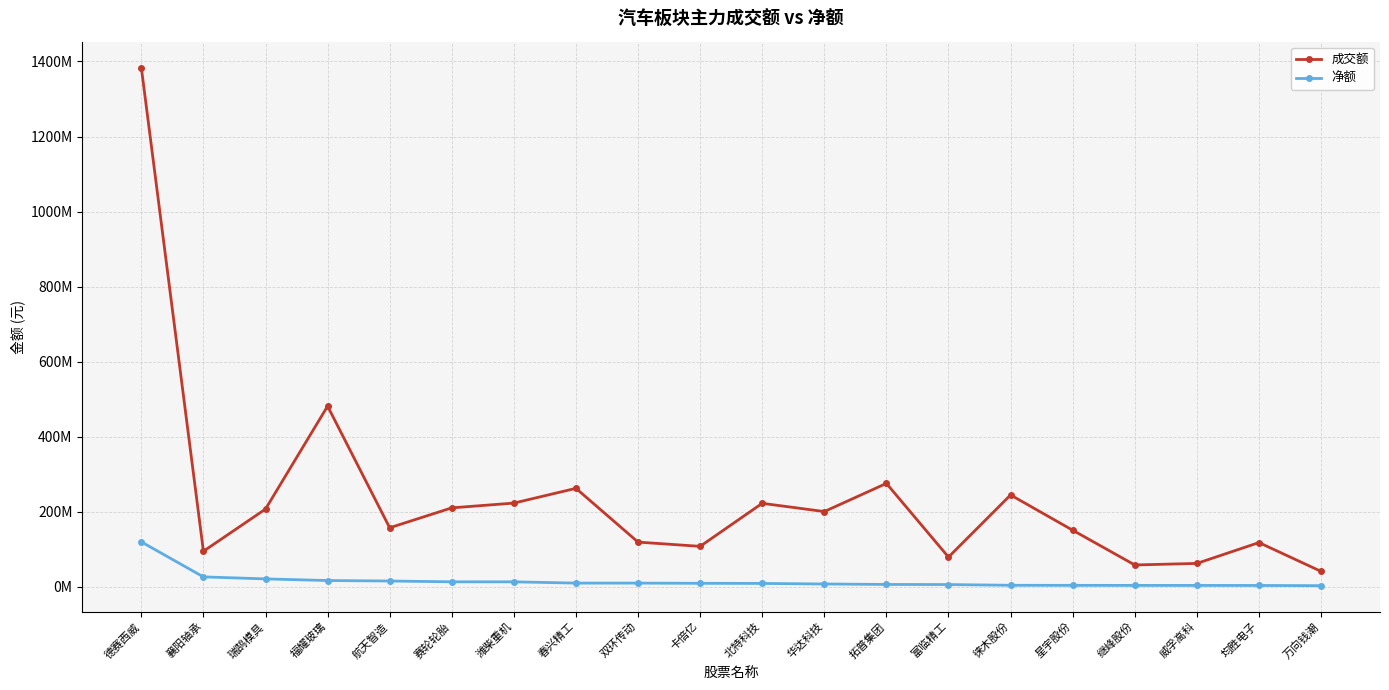

Does the chart display data point markers on the line(s)?

Yes